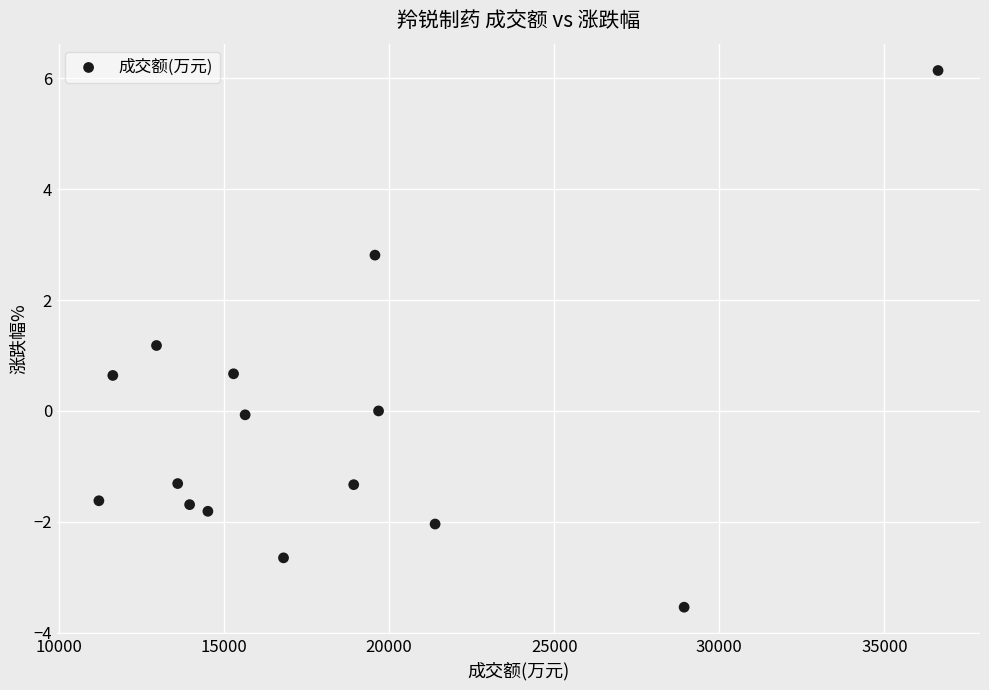

What Y value in the scatter plot is closest to 1?

1.2